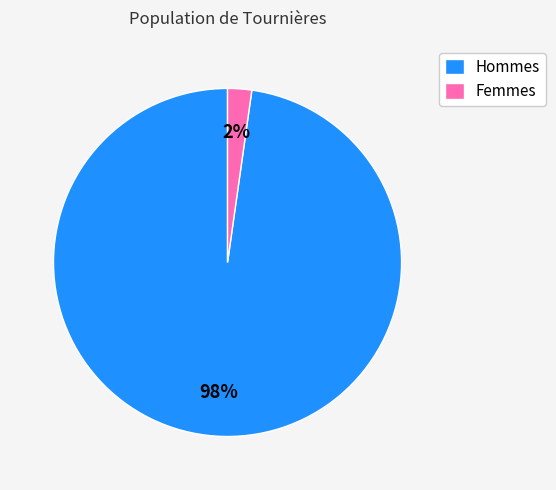

To the nearest percent, what percentage of the pie is Hommes?

98%